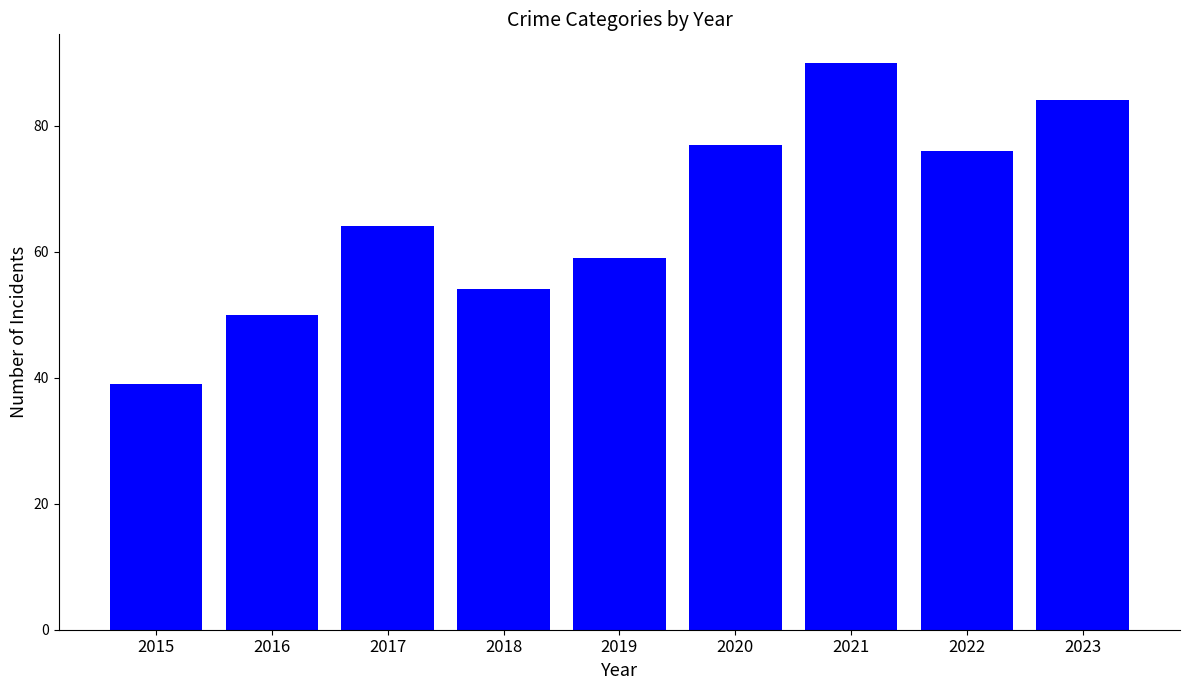

Read the value at 2022.

76